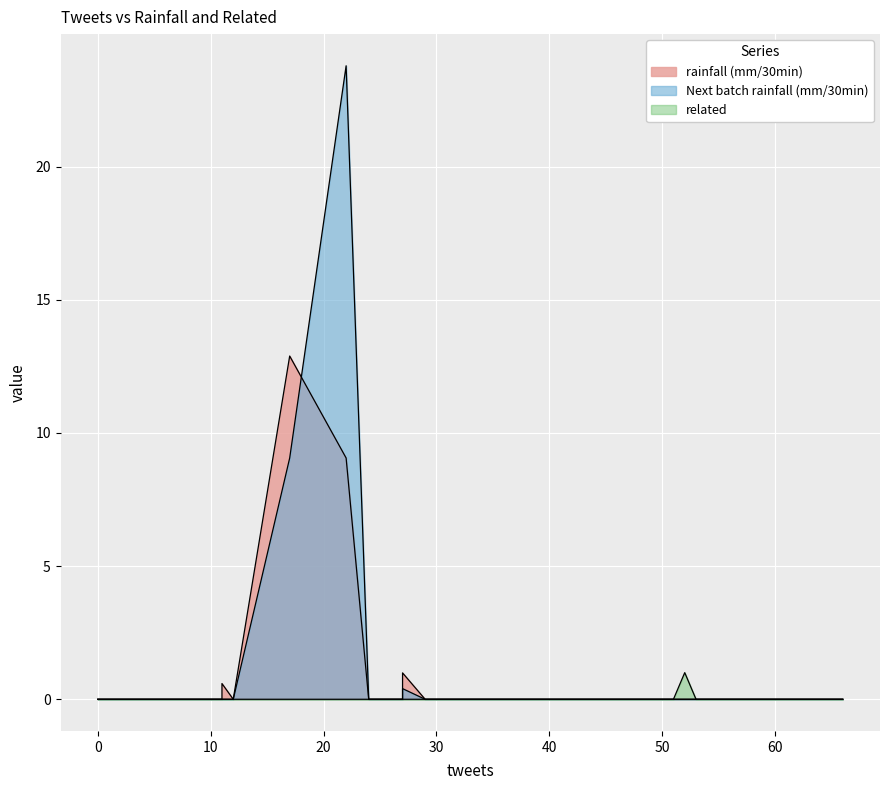

Rank the series by their average value, from highest to lowest.

Next batch rainfall (mm/30min), rainfall (mm/30min), related